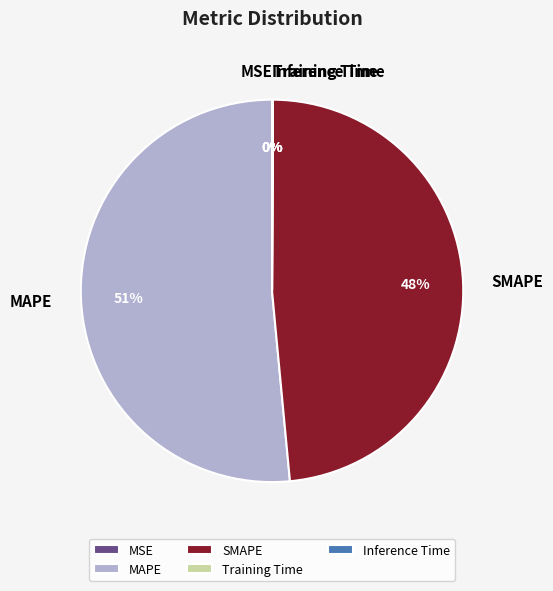

To the nearest percent, what is the average slice percentage?

20%